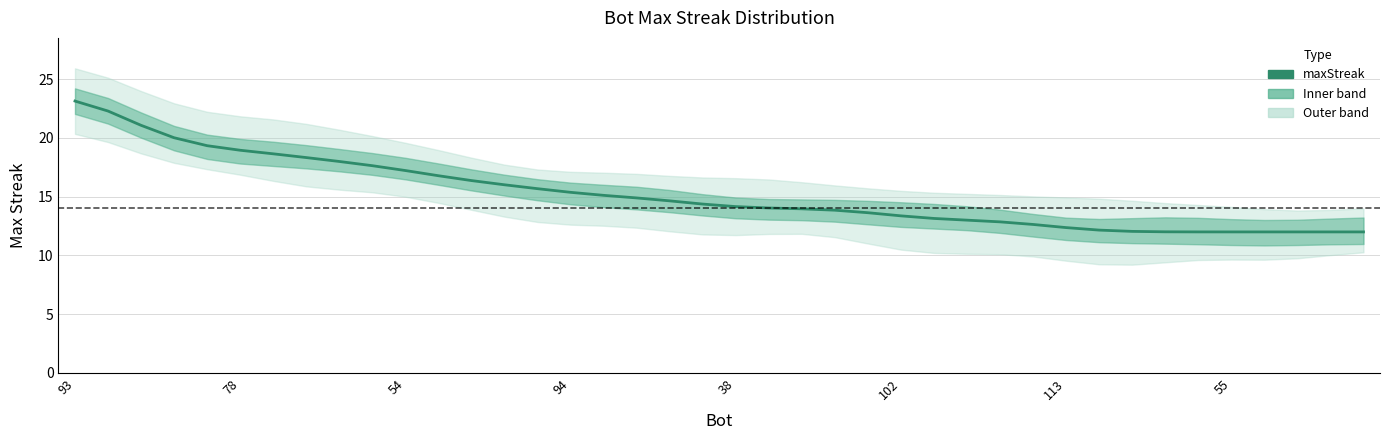

Rank the categories by value from lowest to highest.

36, 37, 38, 39, 35, 34, 33, 32, 31, 30, 29, 28, 27, 26, 25, 24, 23, 22, 21, 20, 19, 18, 17, 16, 15, 14, 13, 12, 11, 10, 9, 8, 55, 113, 102, 38, 94, 54, 78, 93